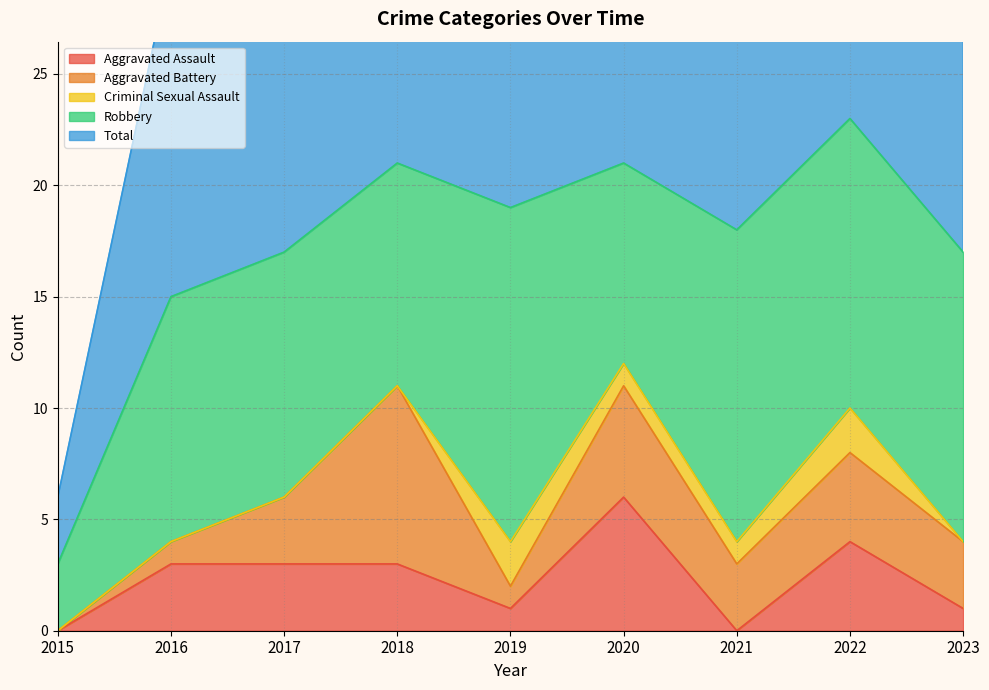

How many lines are shown in the chart?

5